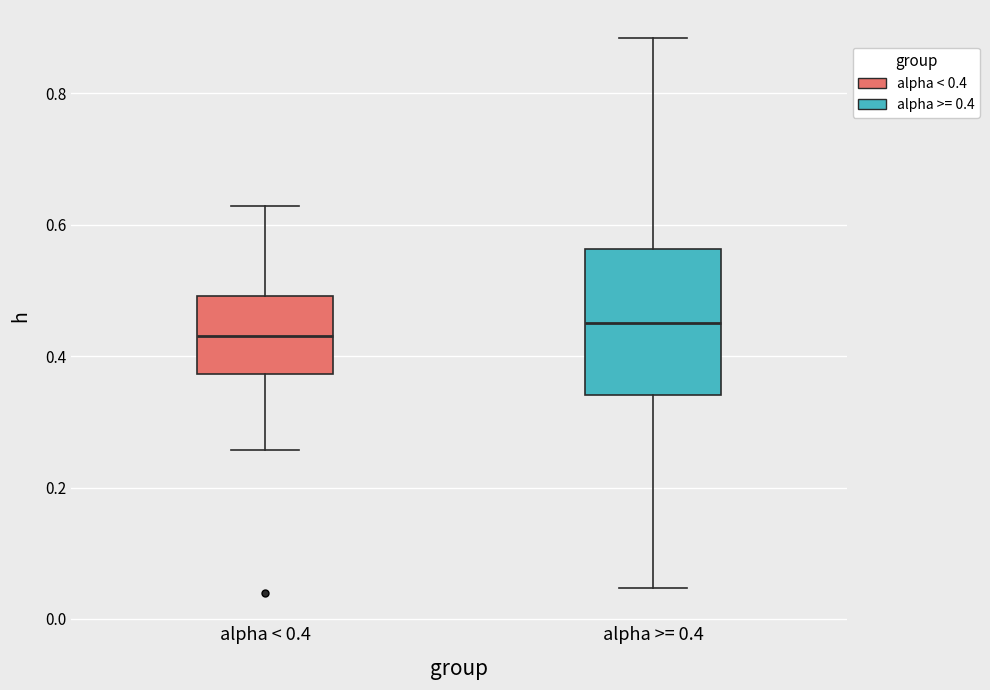

Comparing the boxes themselves (not the whiskers), which one is the tallest?

alpha >= 0.4